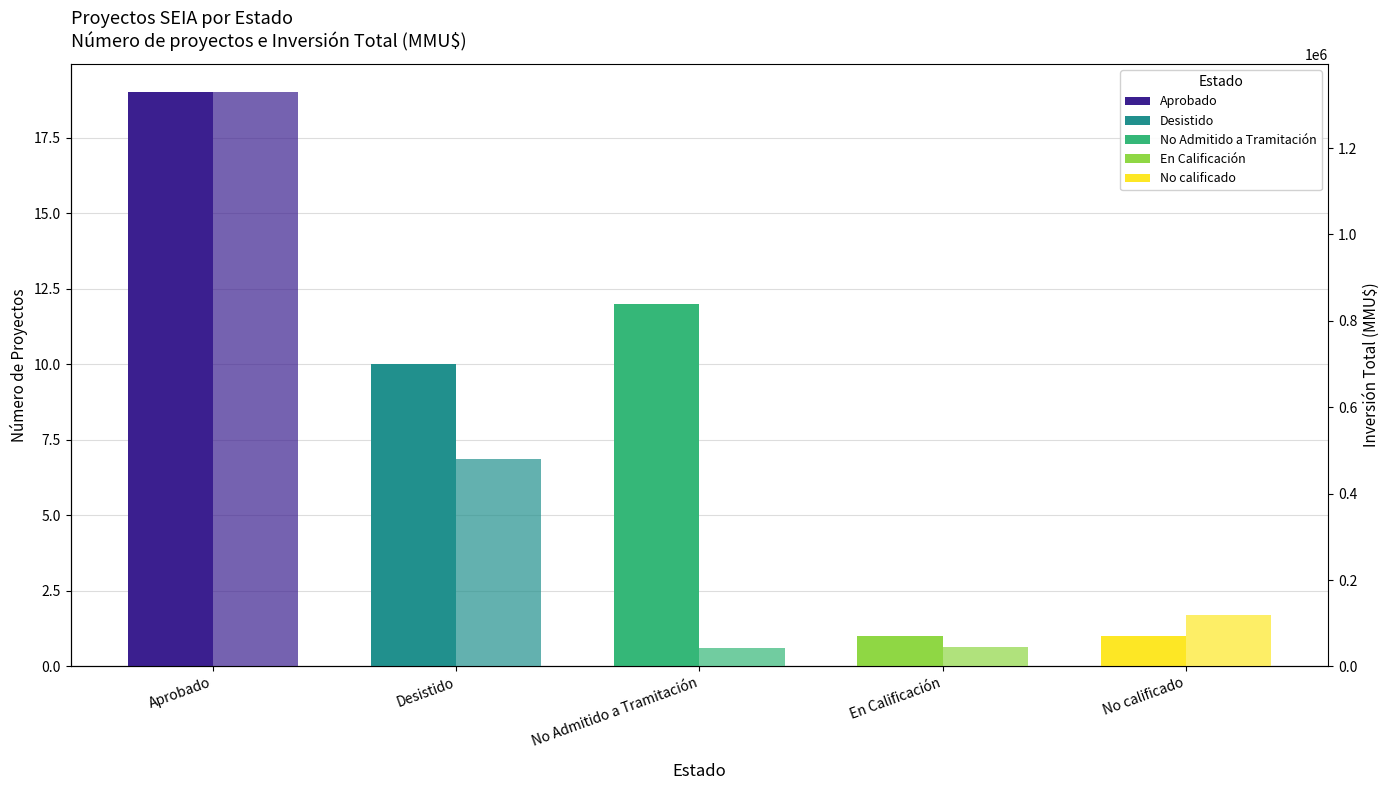

Read the Inversión Total (MMU$) value at En Calificación, to the nearest 10.

46000